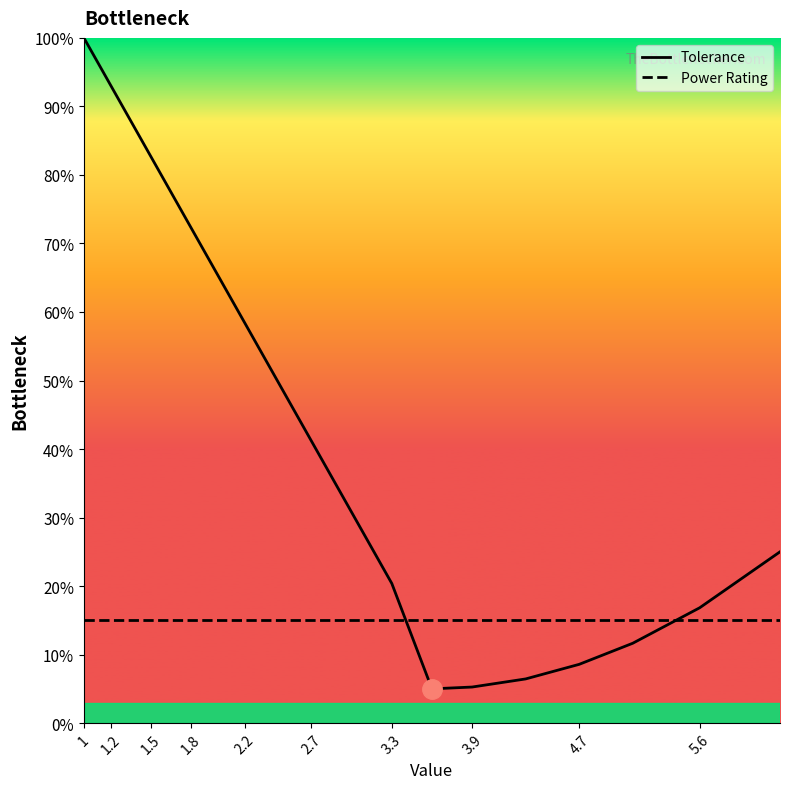

What is the label of the 3rd point from the left?

1.2